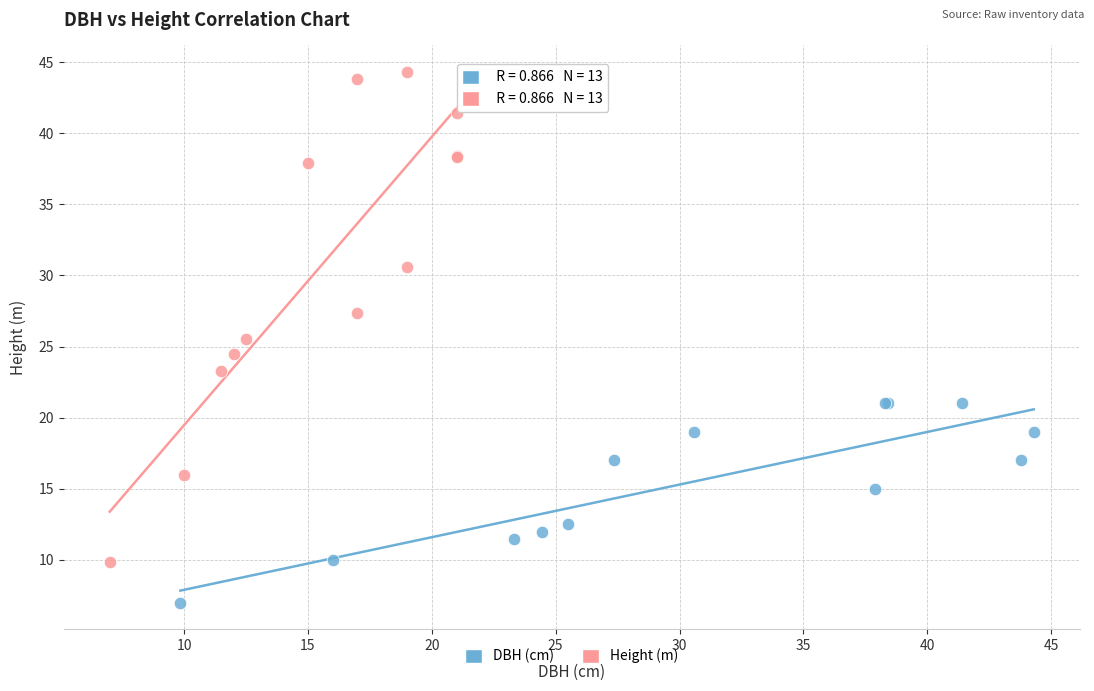

Which series contains the highest Y value?

Height (m)